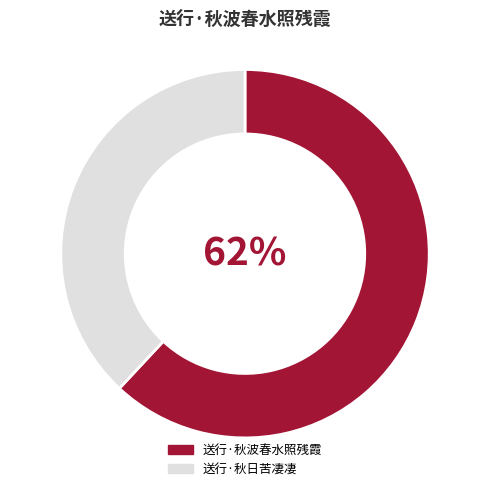

To the nearest percent, what portion does 送行·秋波春水照残霞 represent?

62%